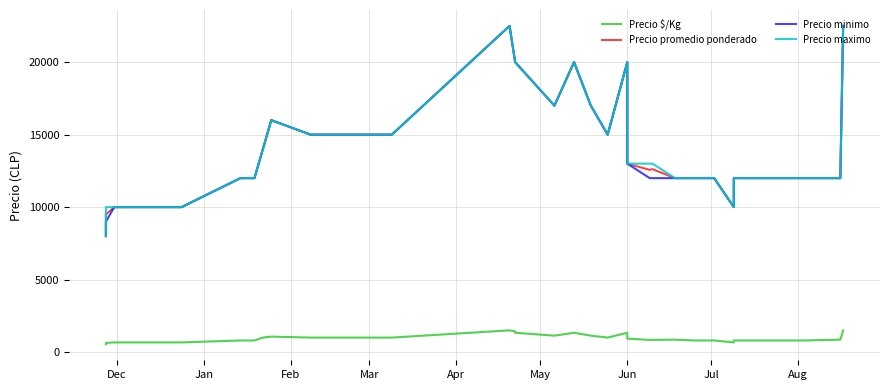

Which category has the lowest value across all series?

Dec